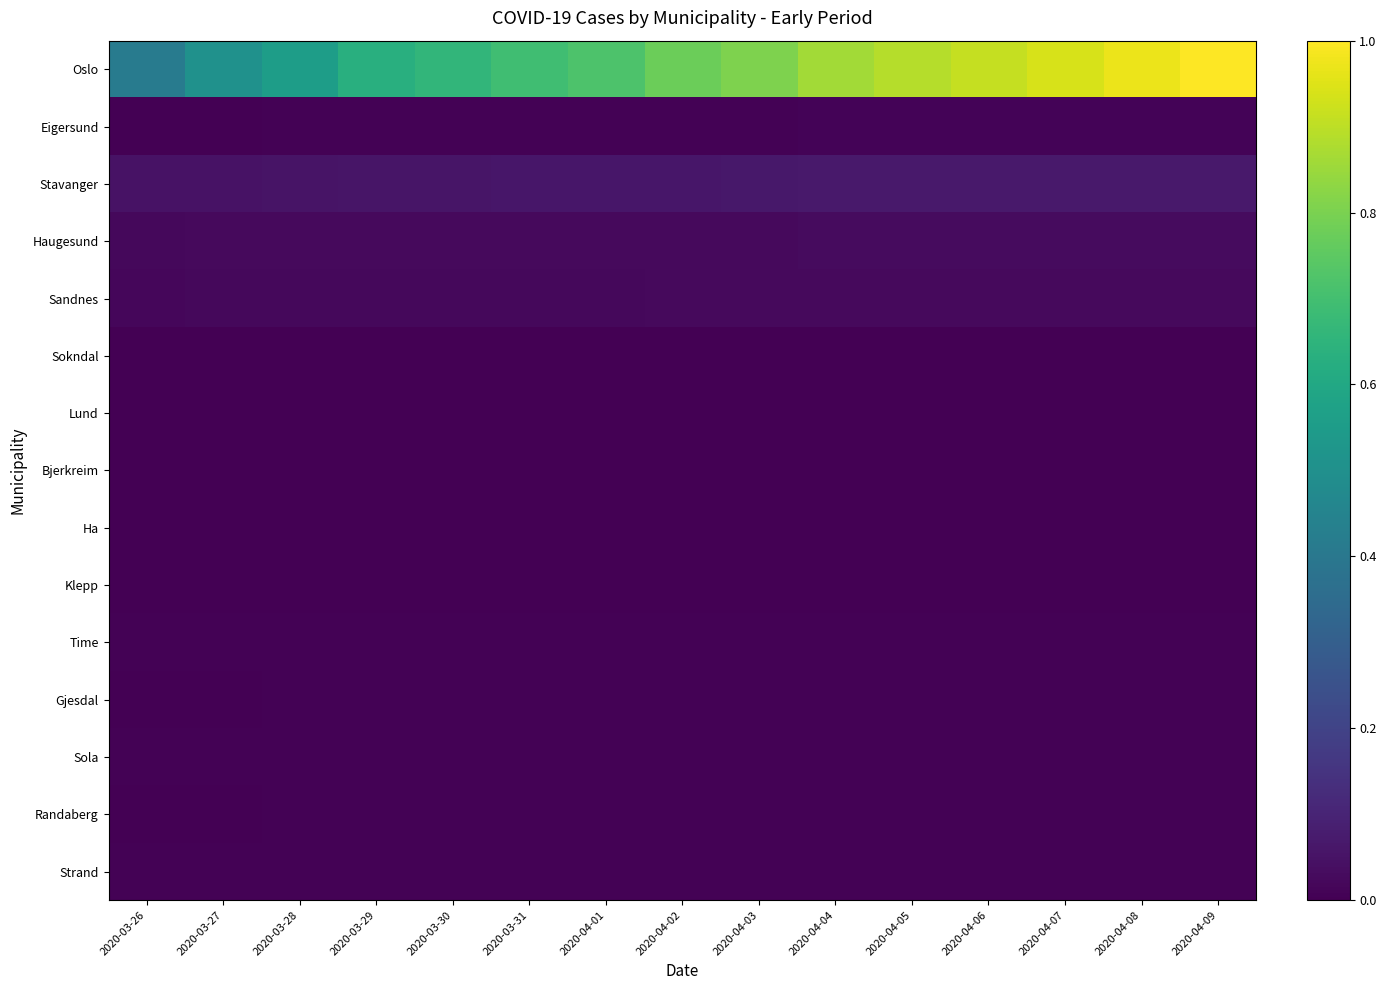

Which series has the largest total across all categories?

Oslo